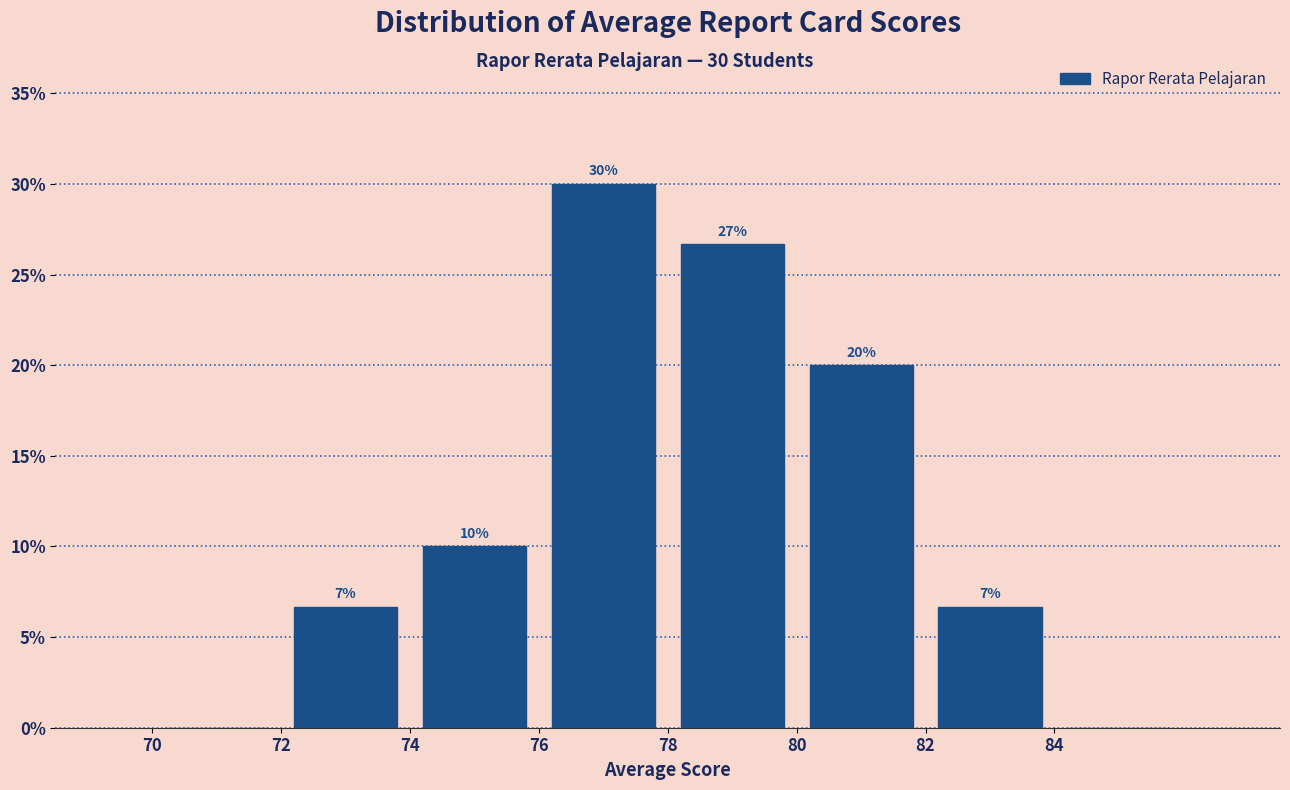

Which range on the x-axis has the tallest bar?

76 to 78